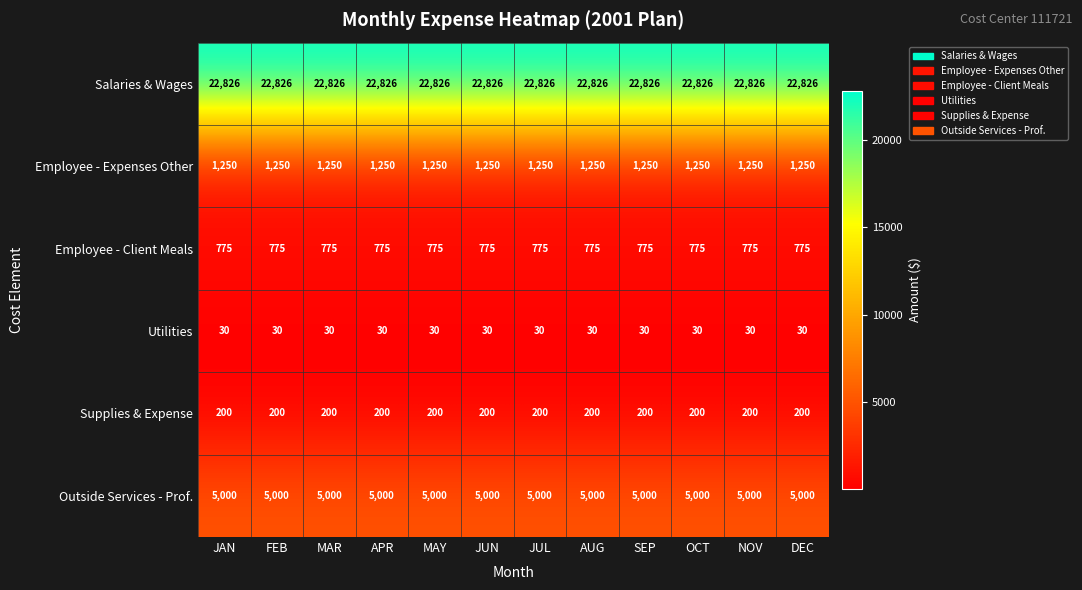

True or false: Employee - Client Meals has a value of 775 at JUN.

True